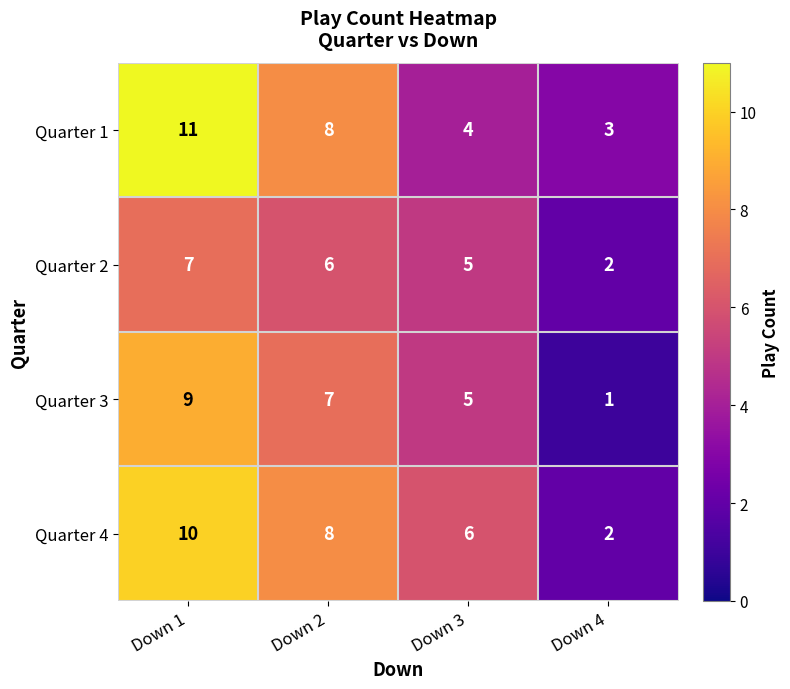

How many Quarter 4 values are between 6 and 10?

3